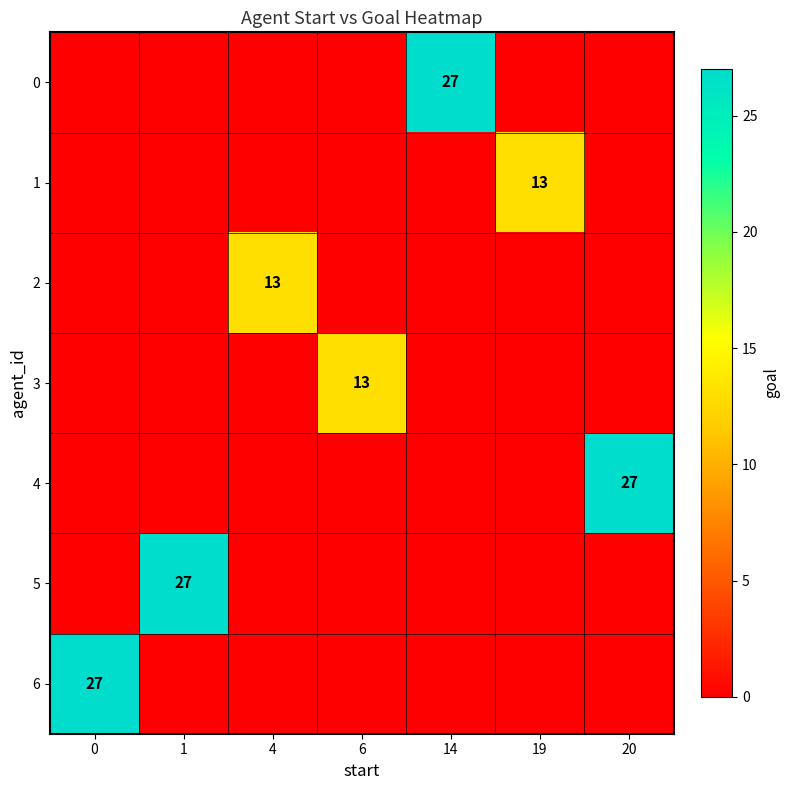

What is the spread (max minus min) of values at 4?

13